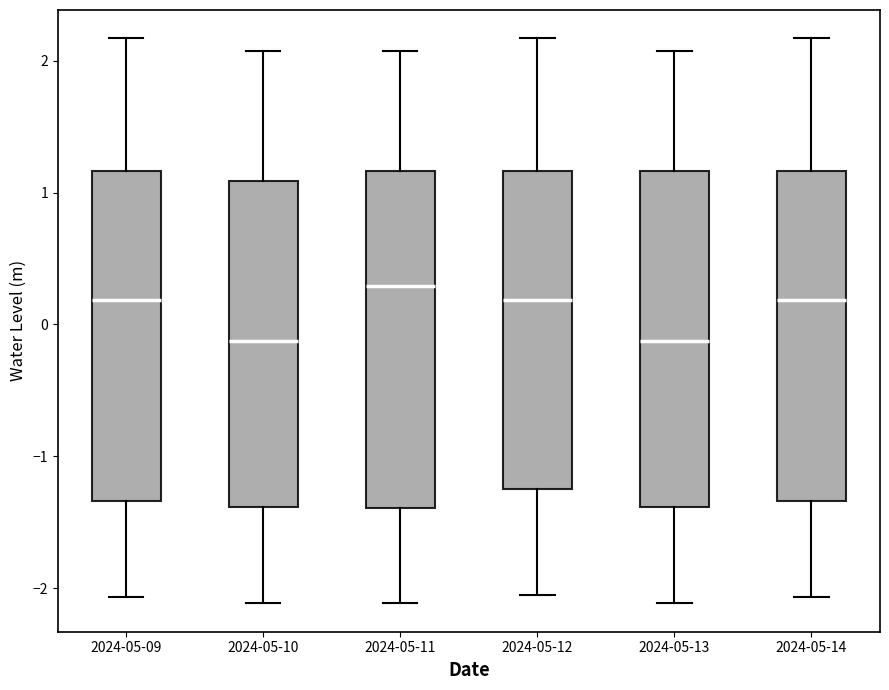

Reading left to right, transcribe this box plot: for each box, give where its median line is, the range the box spans, and where its two whiskers end, as read against the y-axis. The values are not printed on the chart, so give them approximately, as read against the axis.

2024-05-09: median 0.2, box -1.3 to 1.2, whiskers -2.1 to 2.2
2024-05-10: median -0.1, box -1.4 to 1.1, whiskers -2.1 to 2.1
2024-05-11: median 0.3, box -1.4 to 1.2, whiskers -2.1 to 2.1
2024-05-12: median 0.2, box -1.2 to 1.2, whiskers -2.1 to 2.2
2024-05-13: median -0.1, box -1.4 to 1.2, whiskers -2.1 to 2.1
2024-05-14: median 0.2, box -1.3 to 1.2, whiskers -2.1 to 2.2